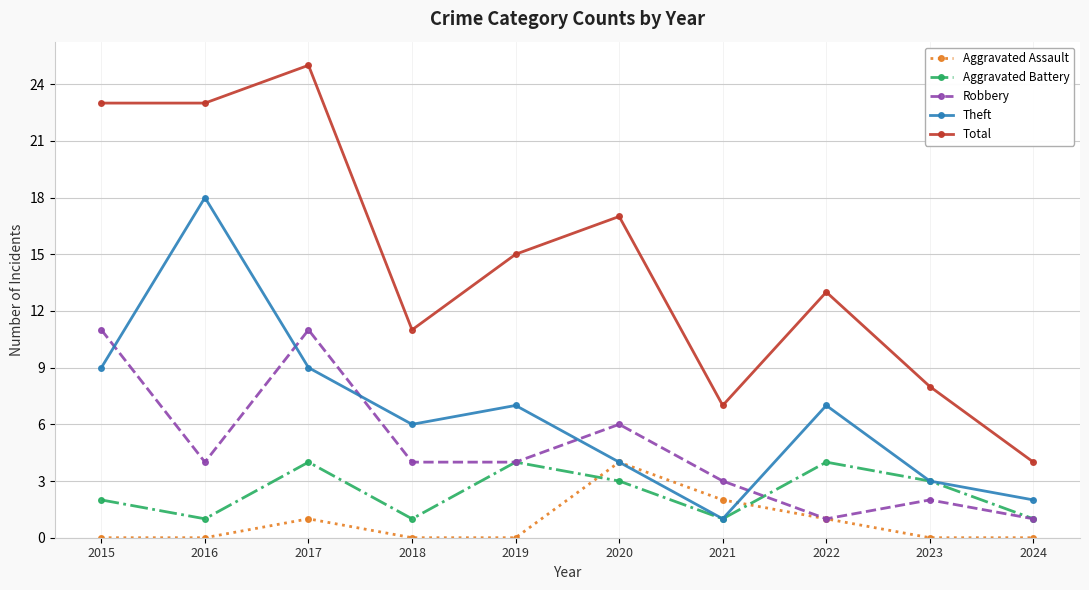

Which category has the highest value in the Theft series?

2016